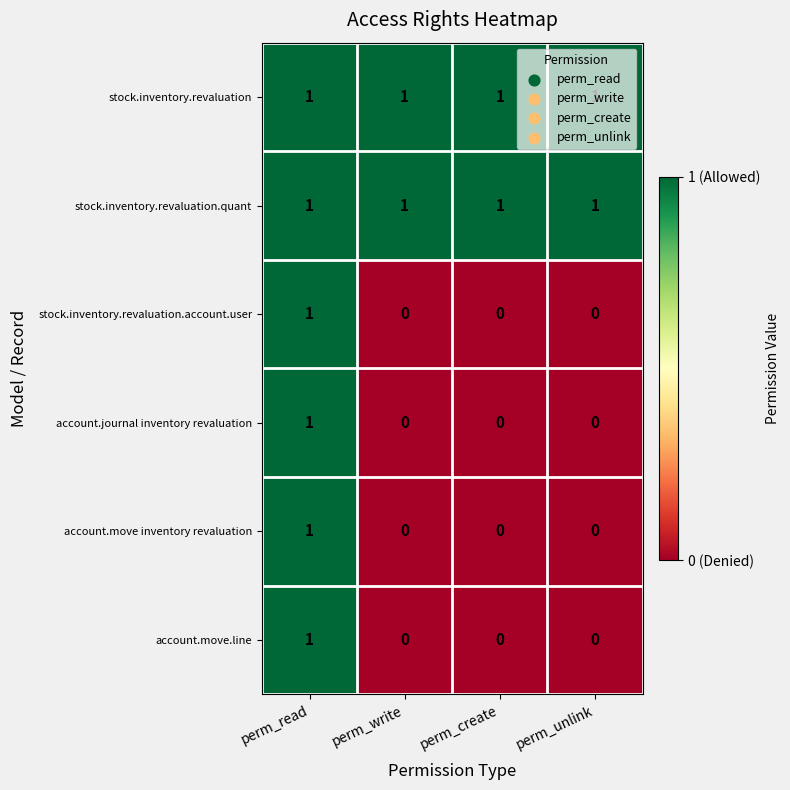

At which label does account.journal inventory revaluation reach its peak?

perm_read